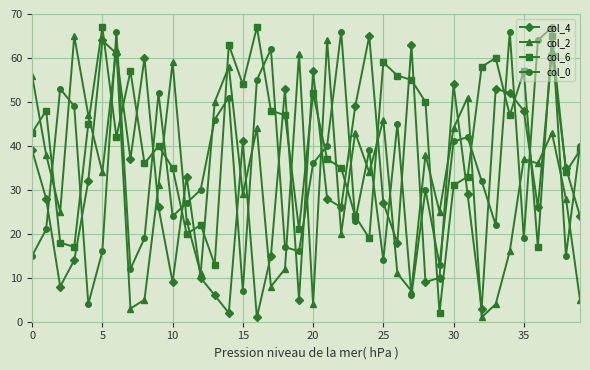

True or false: col_0 has more than 1 points higher than both neighbors.

True